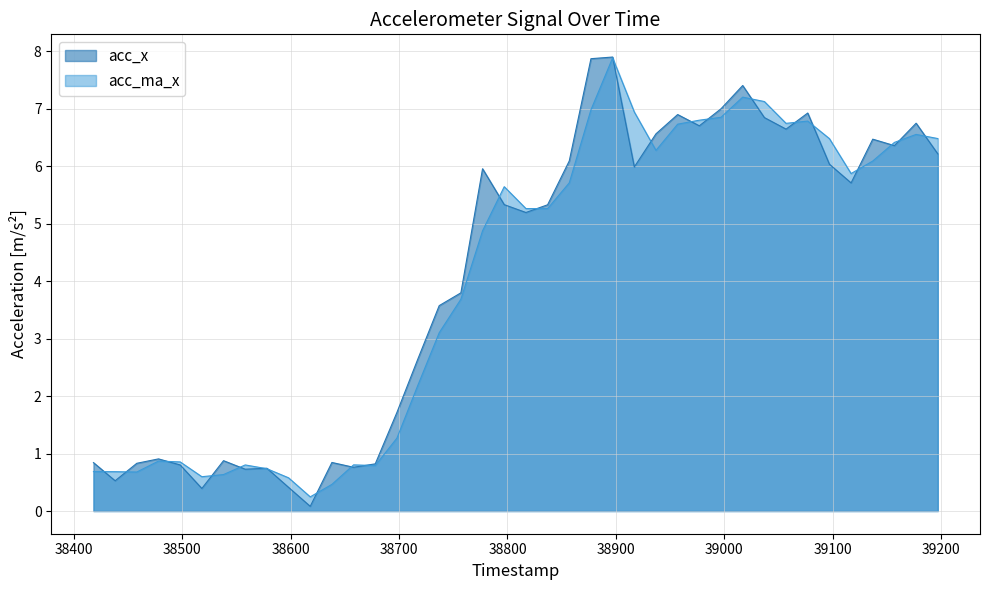

Which series has the widest spread of values?

acc_x